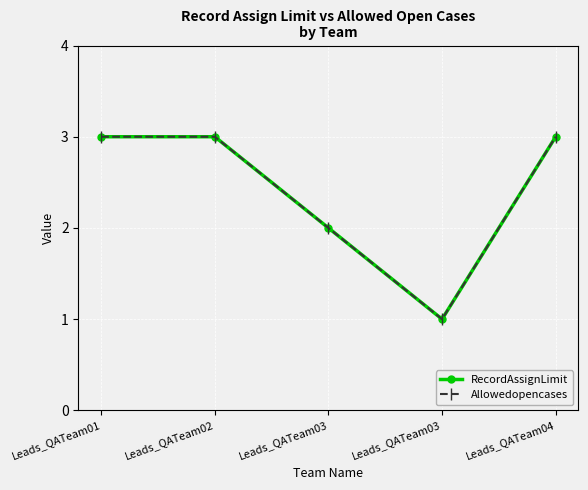

Where is Allowedopencases nearest to the value 2?

Leads_QATeam03